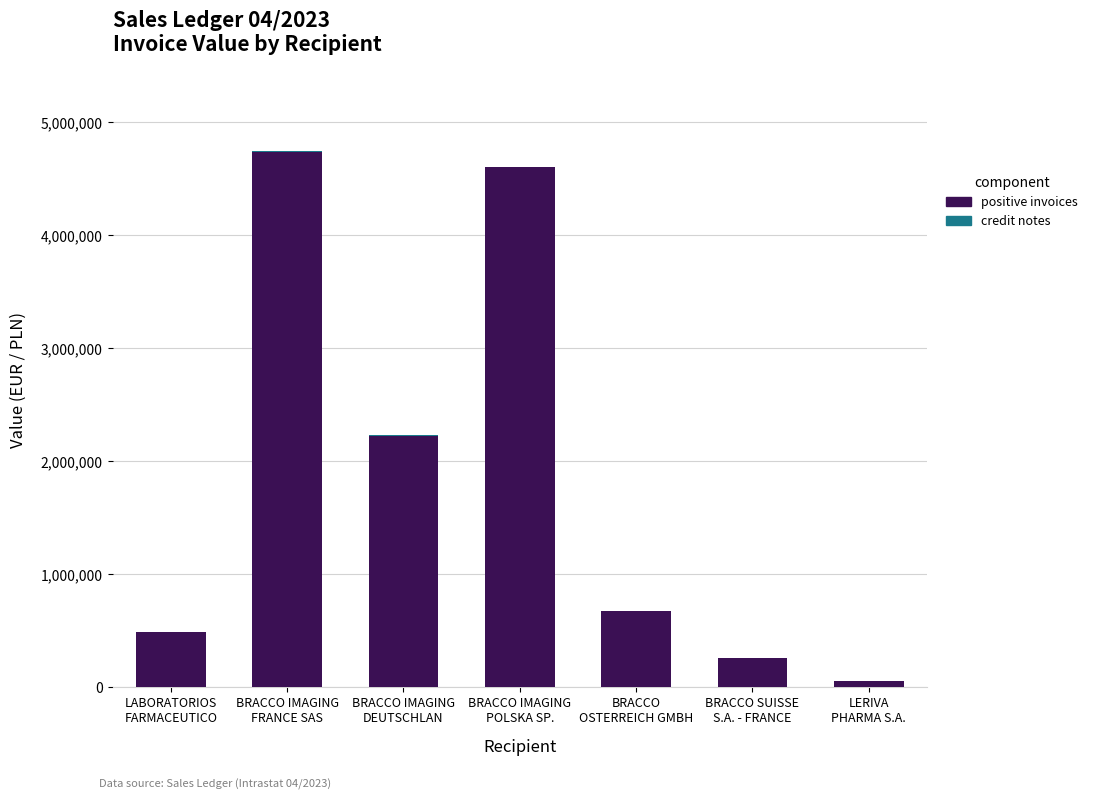

How many data points in positive invoices are above 668088?

4